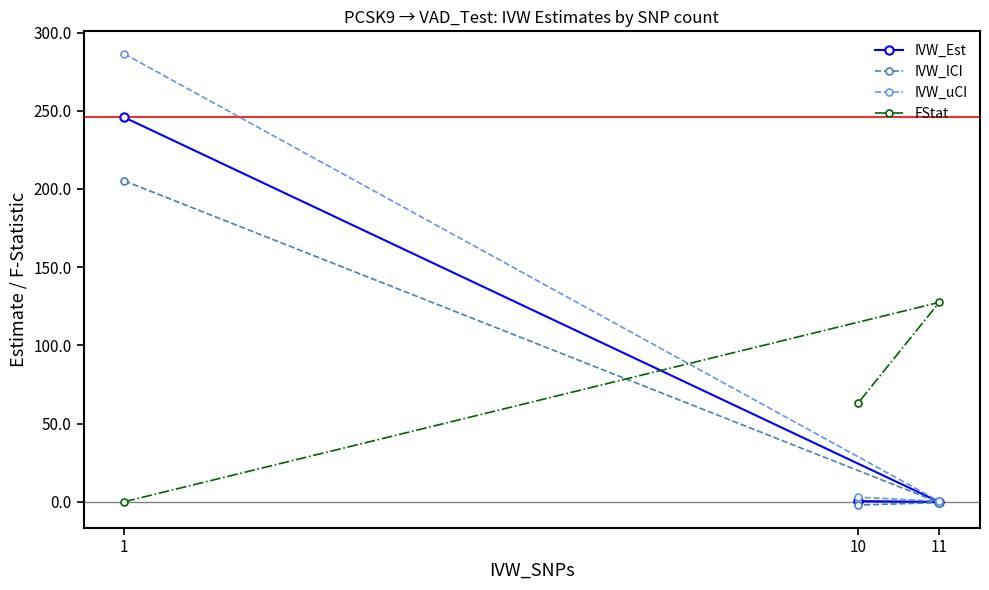

Reading left to right, what are all the values shown in this chart?

IVW_Est: 1=245.8	11=-0.1	10=0.4
IVW_lCI: 1=205.2	11=-0.6	10=-2.2
IVW_uCI: 1=286.4	11=0.3	10=2.9
FStat: 1=0.0	11=127.5	10=62.9